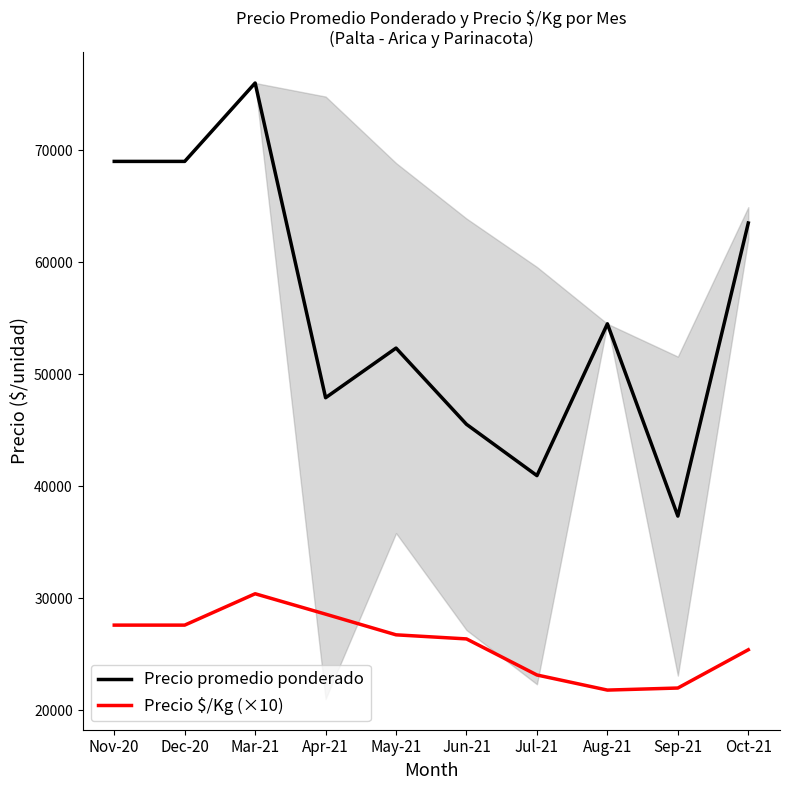

How many lines are shown in the chart?

2